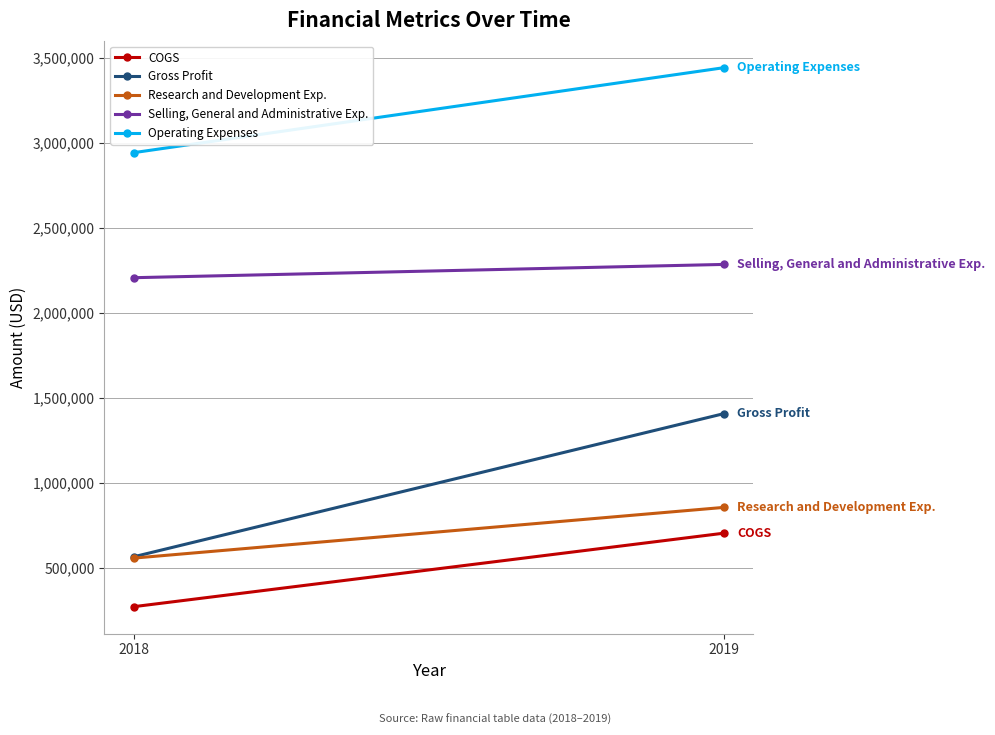

What is the spread (max minus min) of values at 2019?

2739513